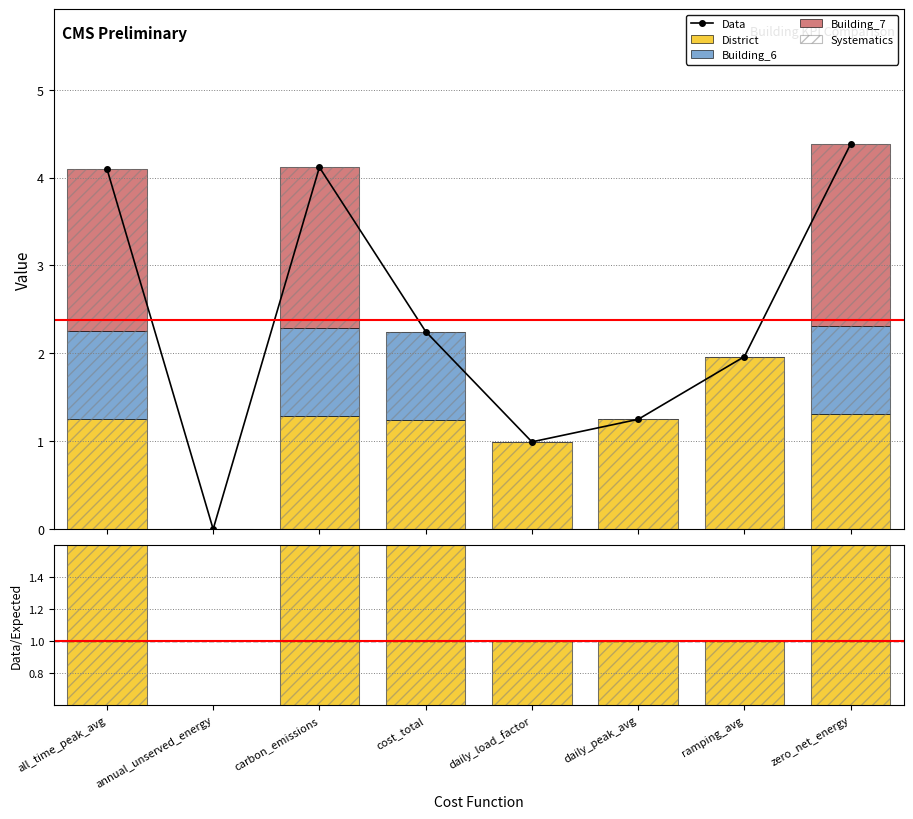

What position from the left is cost_total?

4